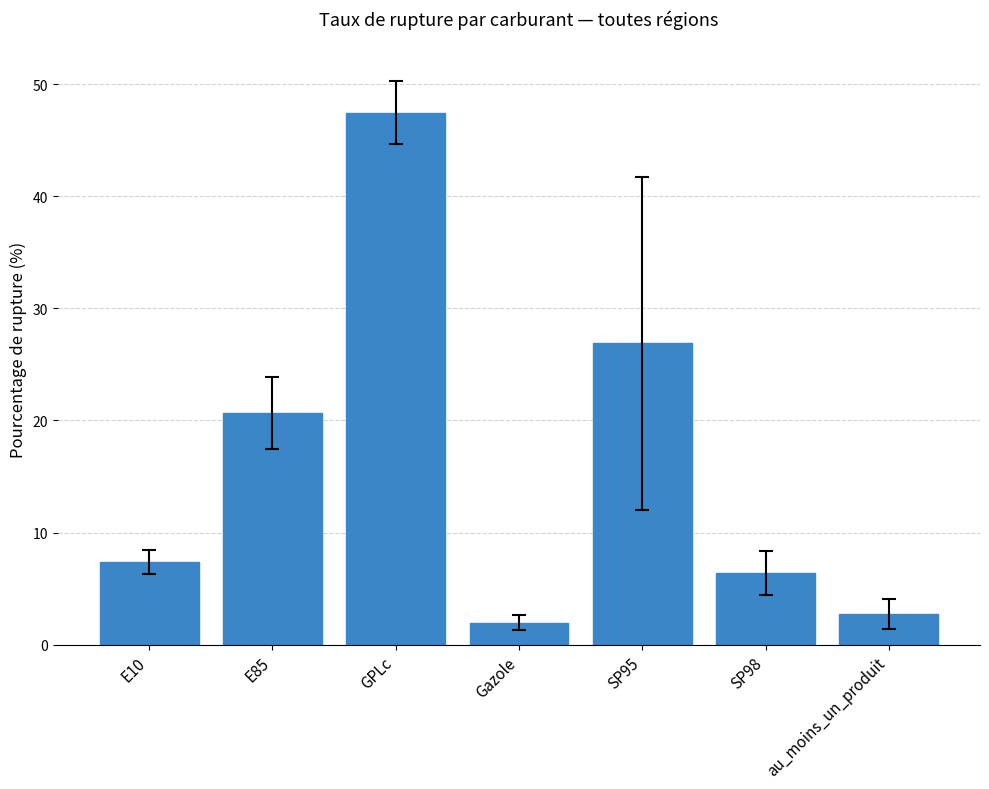

What is the difference between the second highest and minimum values?

24.9